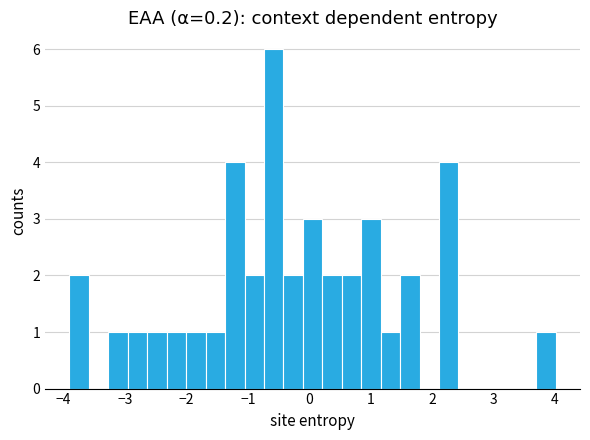

Around what value on the x-axis is the tallest bar? Give the approximate position of its centre, as read against the axis.

-0.6